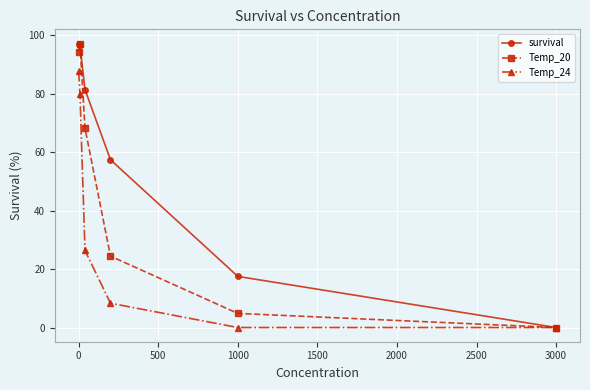

Which series has the largest total across all categories?

survival